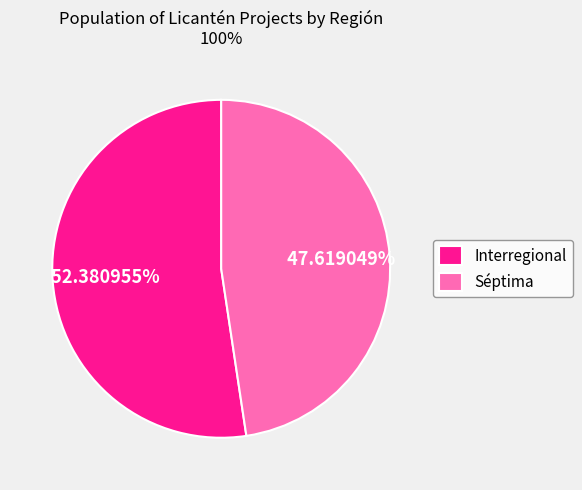

Combined, do Séptima and Interregional account for over 50%?

Yes